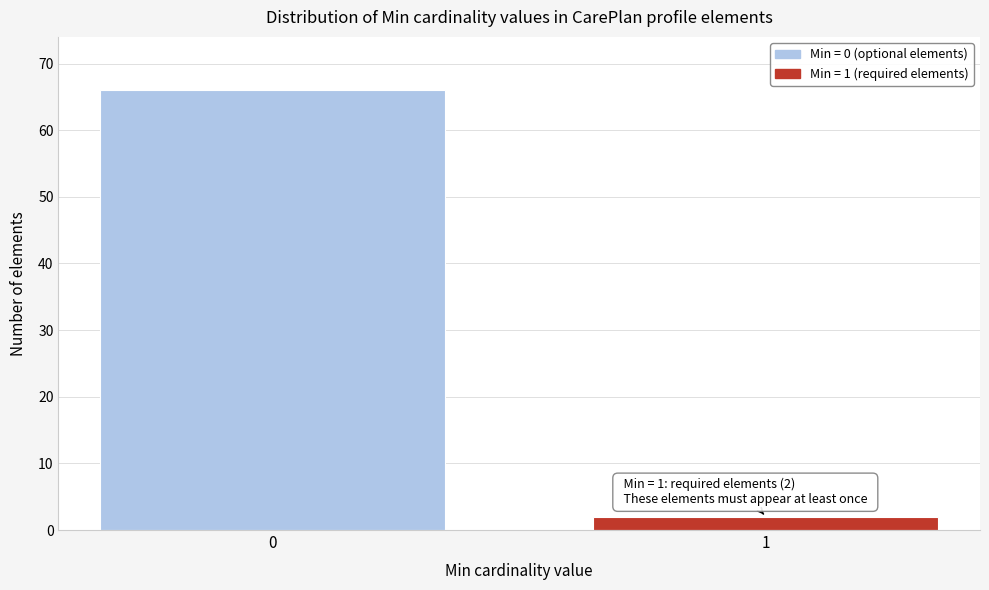

Reading right to left, list all the values displayed in this chart.

2	66